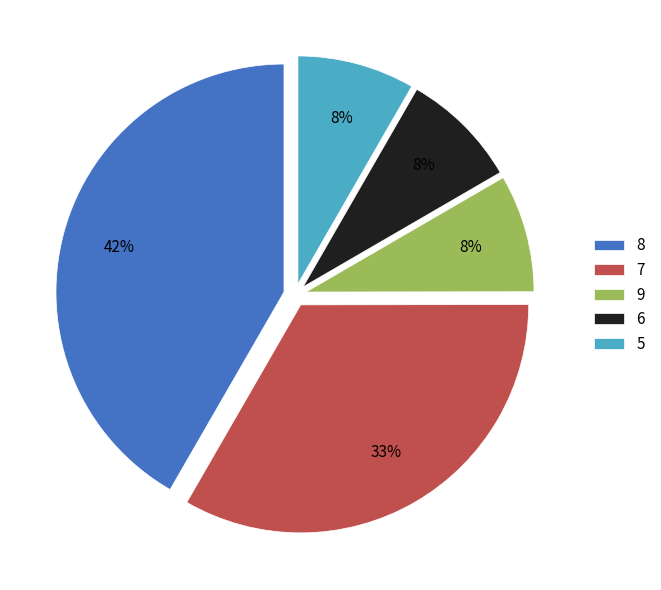

Combined, do 7 and 5 account for over 50%?

No